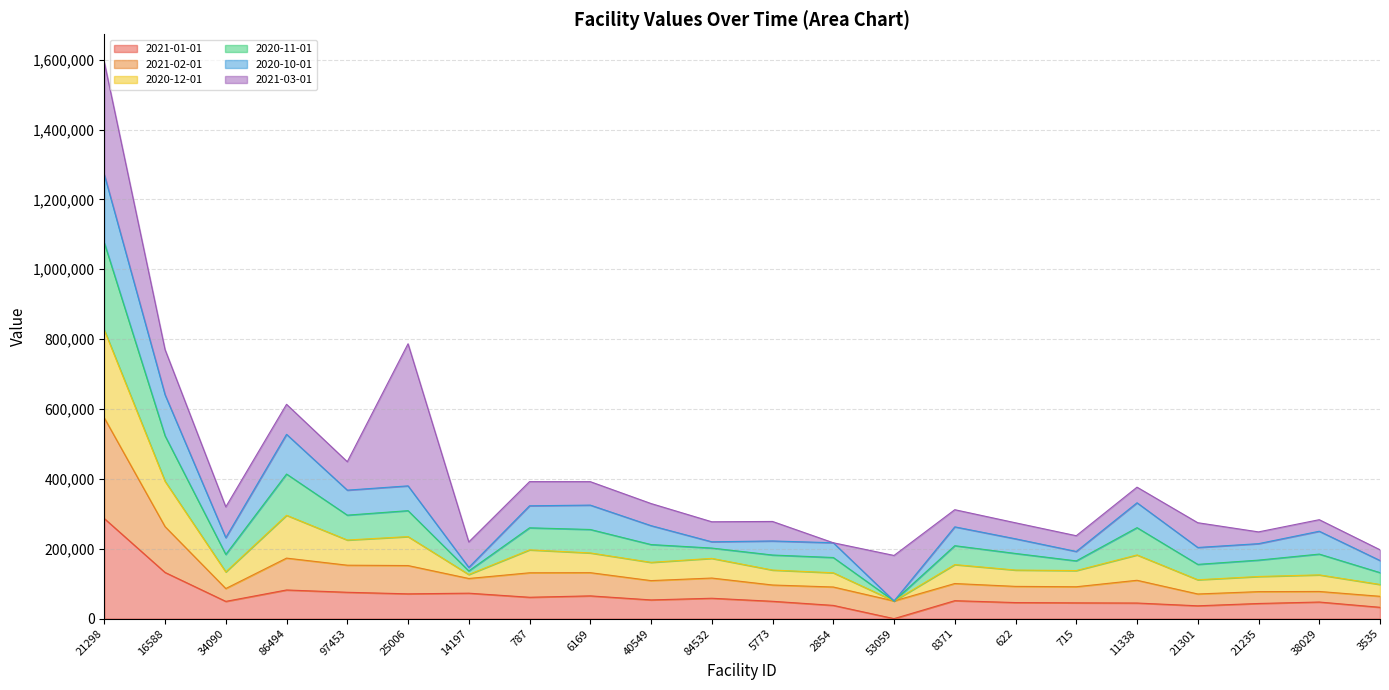

What is the maximum value for 2021-01-01?

286622.9